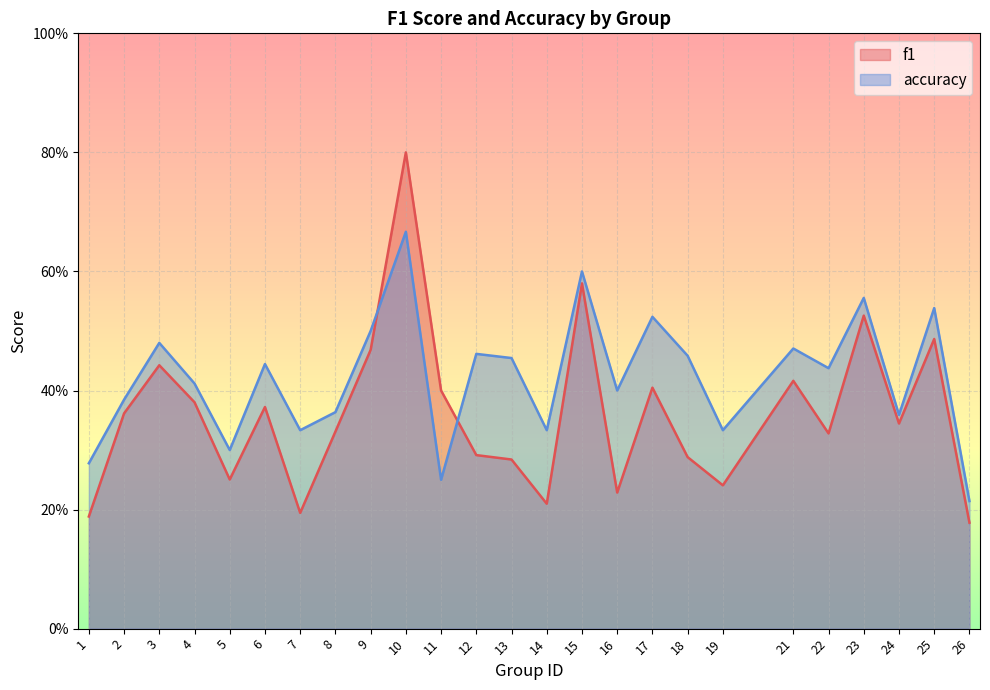

The accuracy series shows 0.4 at 2. True or false?

True